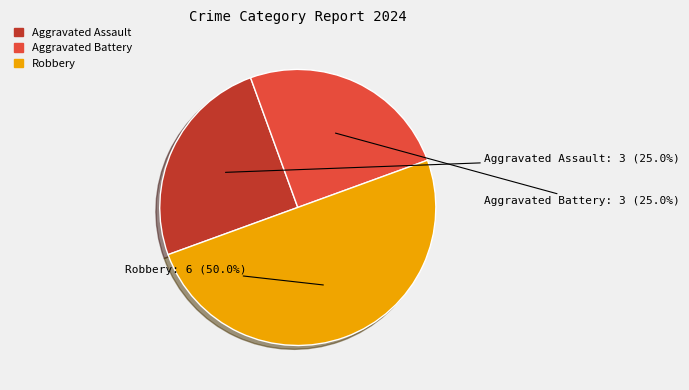

What percentage do Robbery and Aggravated Assault together represent?

75.0%